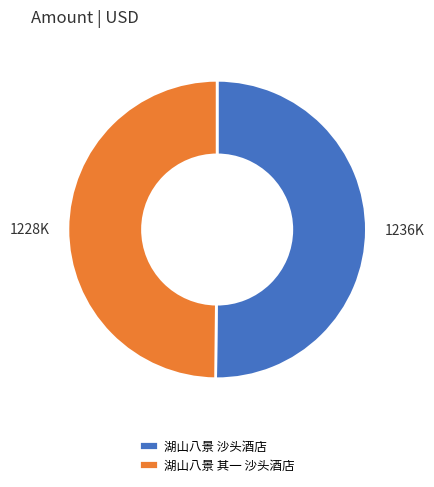

Do 湖山八景 其一 沙头酒店 and 湖山八景 沙头酒店 together represent more than half of the pie?

Yes